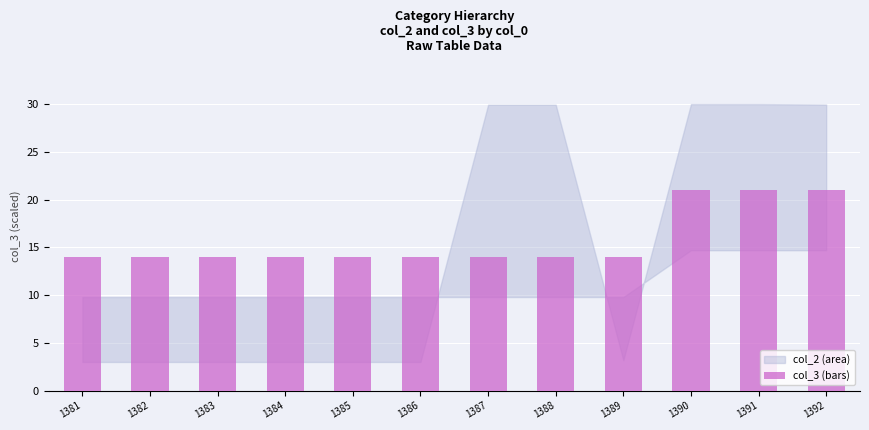

Approximately how many times larger is the value at 1383 compared to 1386?

1.0